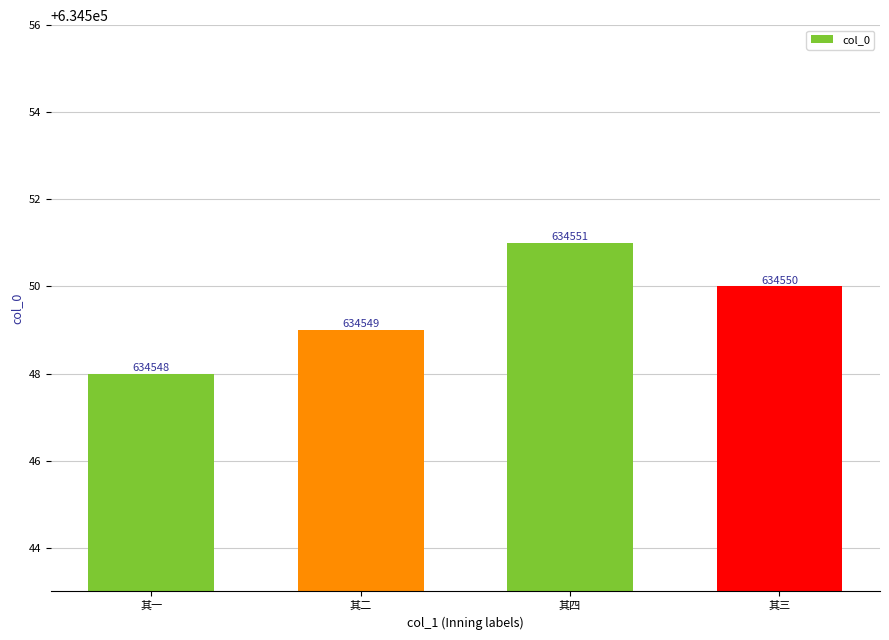

What is the change in value from 其二 to 其四?

+2